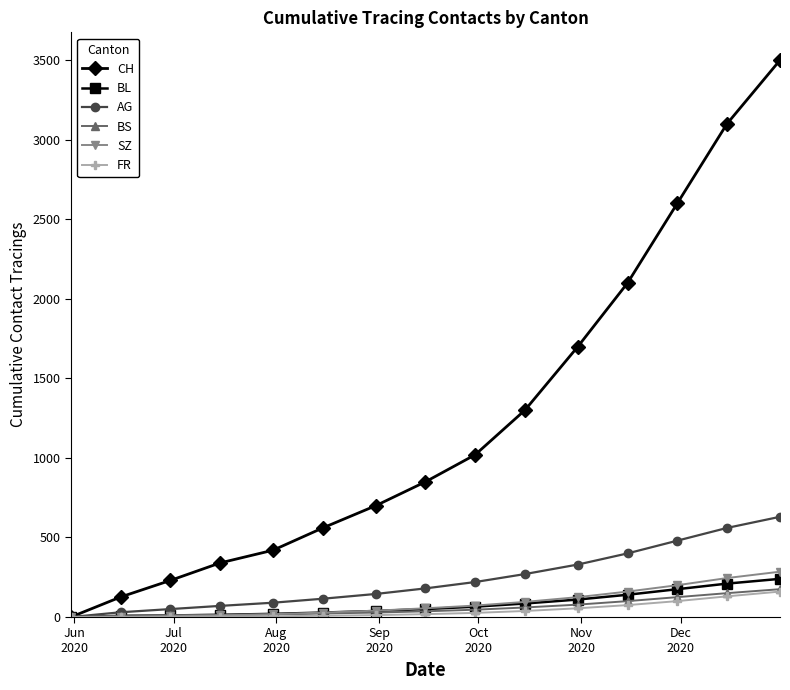

Which series has the largest range (max minus min)?

CH